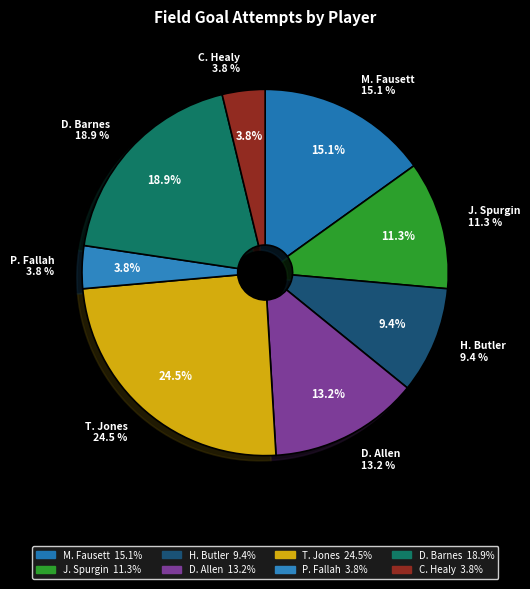

Approximately how many times larger is the value at D. Allen compared to M. Fausett?

0.9